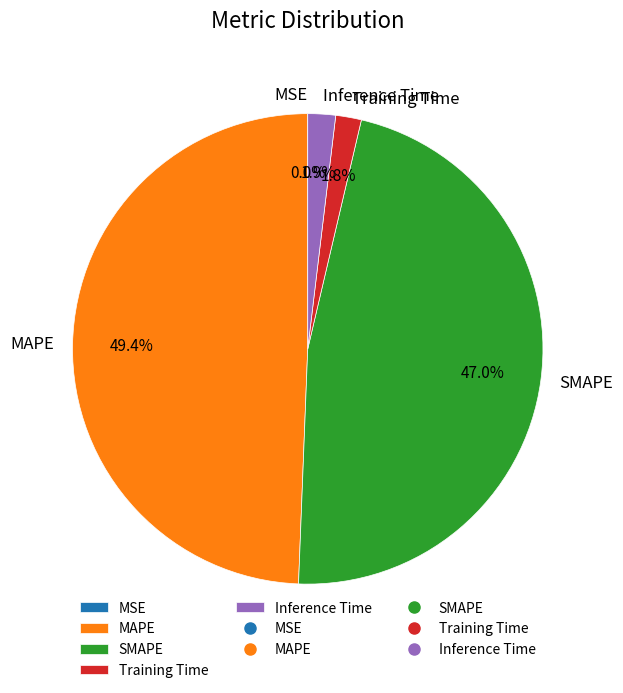

What percentage is the SMAPE slice, to the nearest percent?

47%